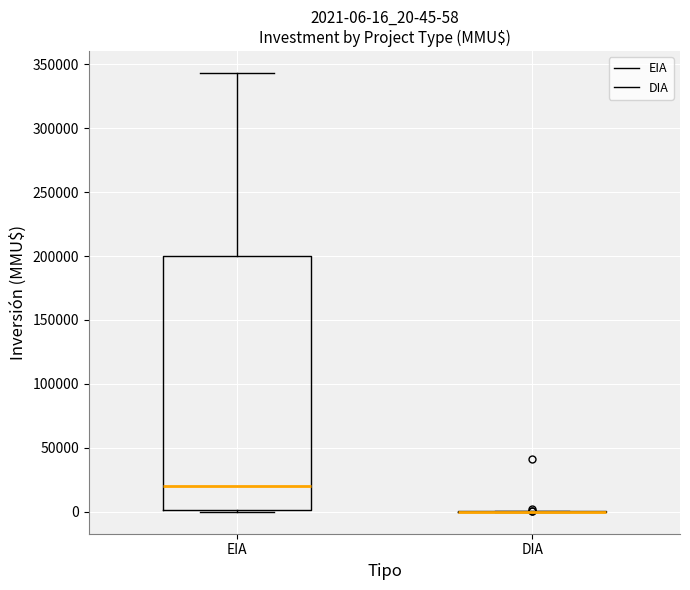

Comparing the boxes themselves (not the whiskers), which one is the tallest?

EIA